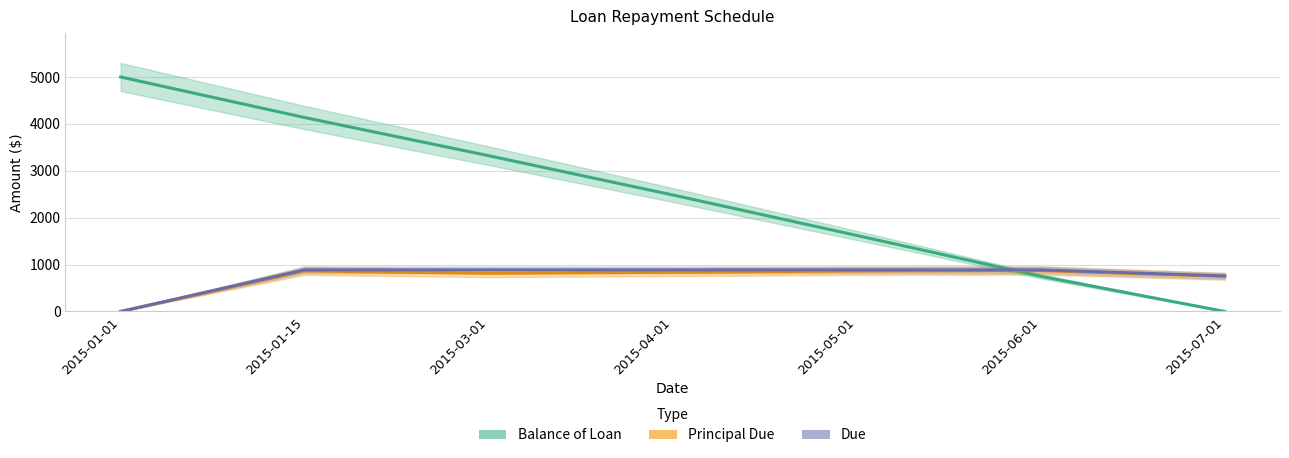

Which series changed the most between 2015-01-01 and 2015-04-01?

Balance of Loan